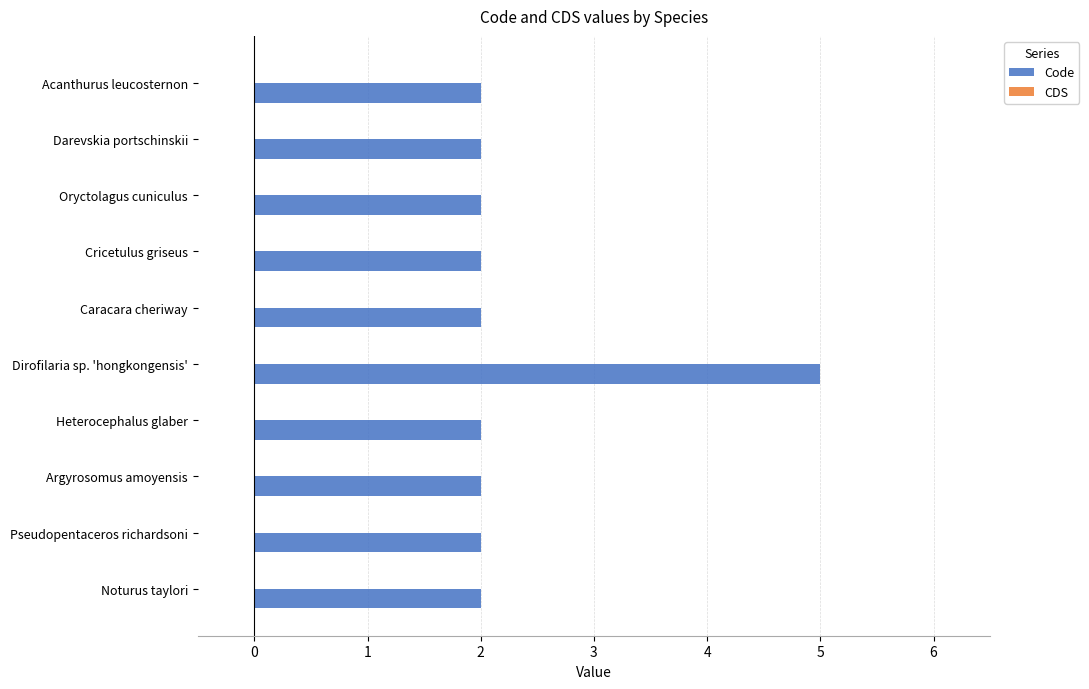

At which category does the chart reach its peak across all series?

Dirofilaria sp. 'hongkongensis'